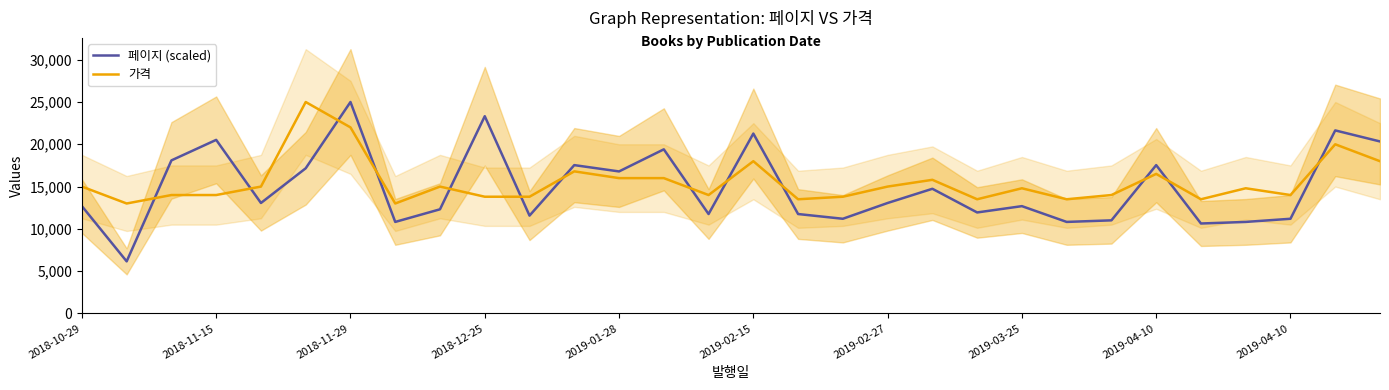

Reading left to right, what are all the values shown in this chart?

페이지 (scaled): 12686.6	6156.7	18097.0	20522.4	13059.7	17164.2	25000.0	10820.9	12313.4	23320.9	11567.2	17537.3	16791.0	19403.0	11753.7	21268.7	11753.7	11194.0	13059.7	14738.8	11940.3	12686.6	10820.9	11007.5	17537.3	10634.3	10820.9	11194.0	21641.8	20335.8
가격: 15000.0	13000.0	14000.0	14000.0	15000.0	25000.0	22000.0	13000.0	15000.0	13800.0	13800.0	16800.0	16000.0	16000.0	14000.0	18000.0	13500.0	13800.0	15000.0	15800.0	13500.0	14800.0	13500.0	14000.0	16500.0	13500.0	14800.0	14000.0	20000.0	18000.0